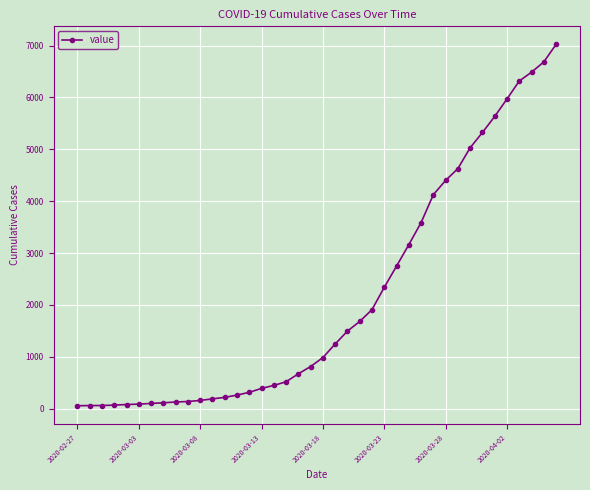

What is the average value?

2141